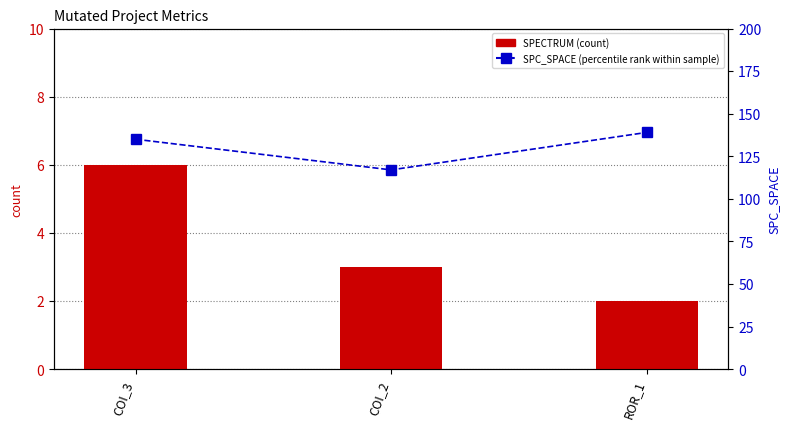

Between COI_2 and ROR_1, which series saw the biggest shift?

SPC_SPACE (percentile rank within sample)